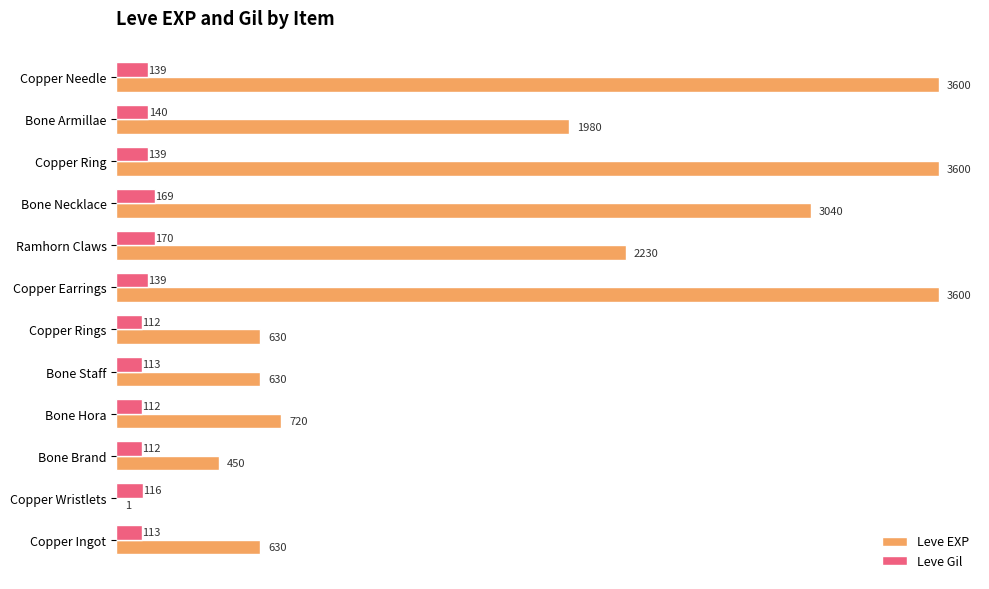

Is the value of Leve Gil at Copper Needle greater than the value of Leve EXP at Copper Ring?

No